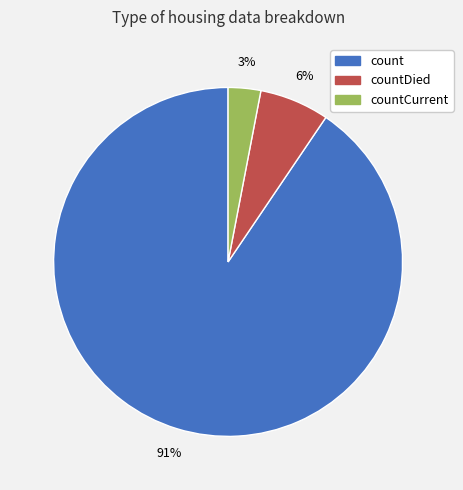

How many slices are in this pie chart?

3